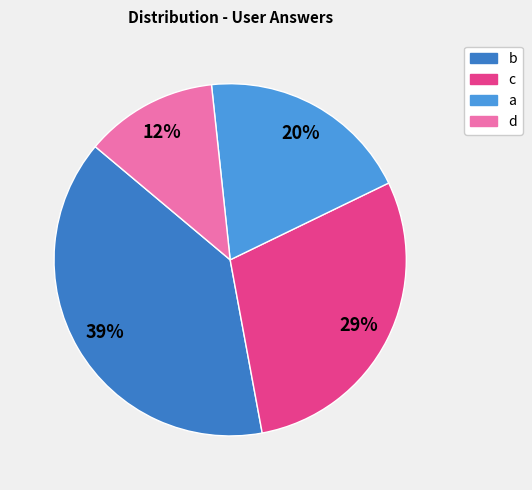

To the nearest percent, what percentage of the pie is b?

39%